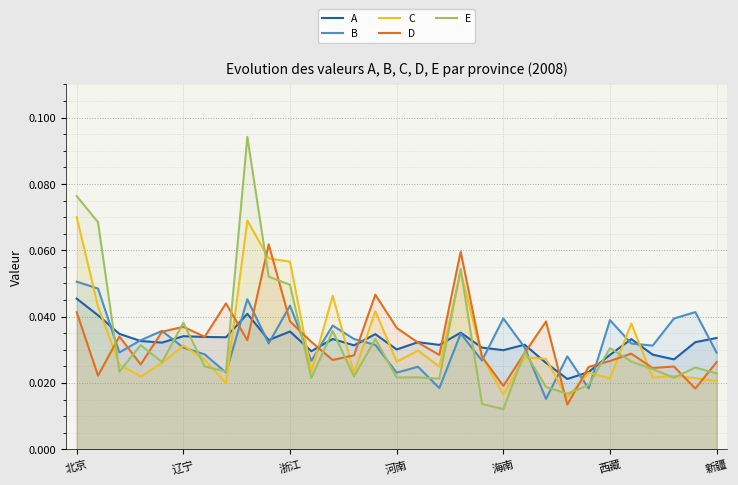

At 18, list the series in order from smallest to largest.

B, A, C, E, D